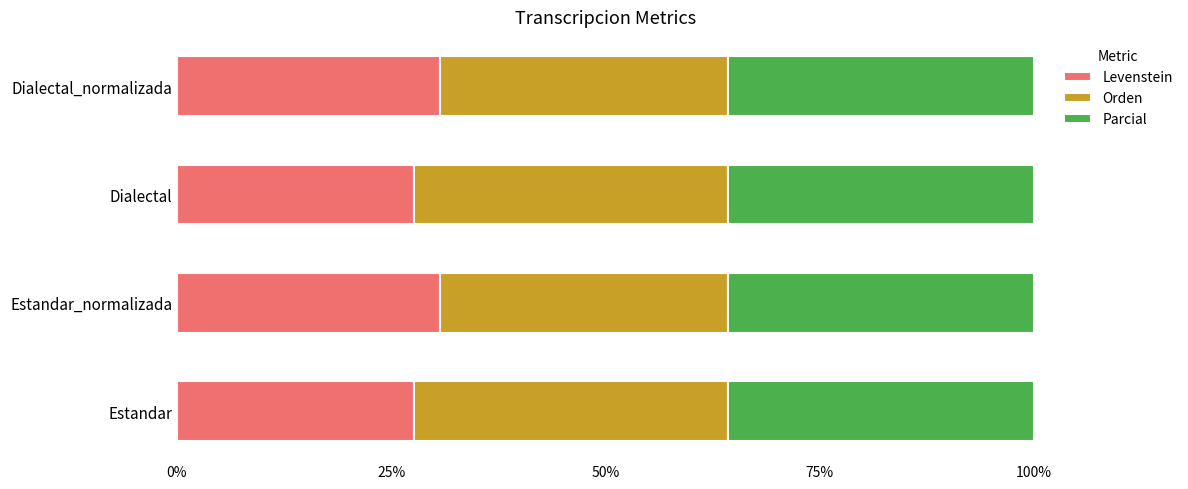

The Levenstein series shows 30.7 at Dialectal_normalizada. True or false?

True